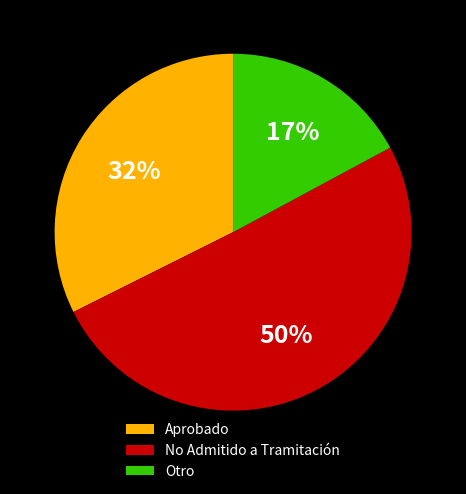

To the nearest percent, what is the combined percentage of No Admitido a Tramitación and Aprobado?

83%